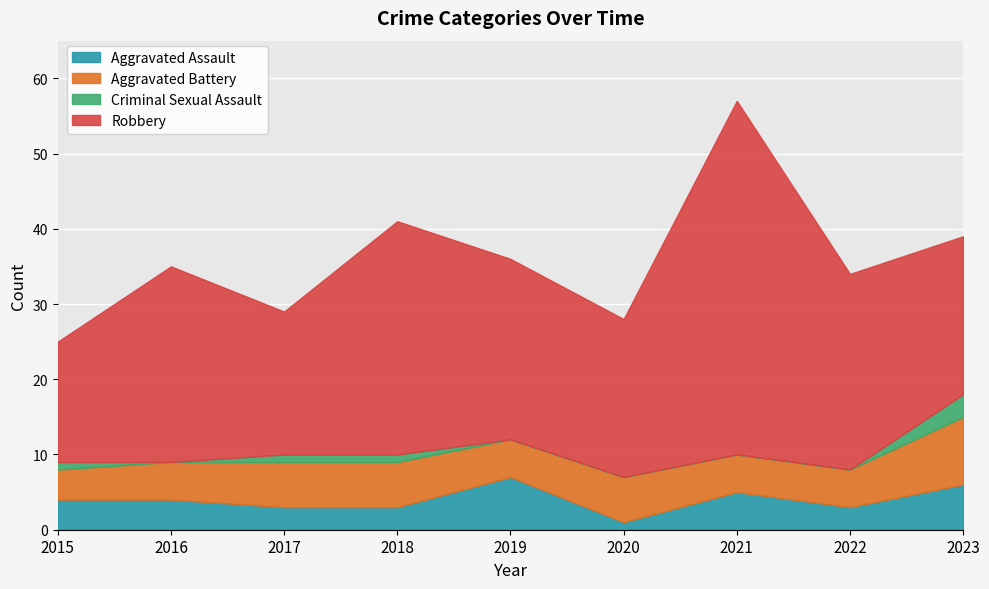

How many lines are shown in the chart?

4